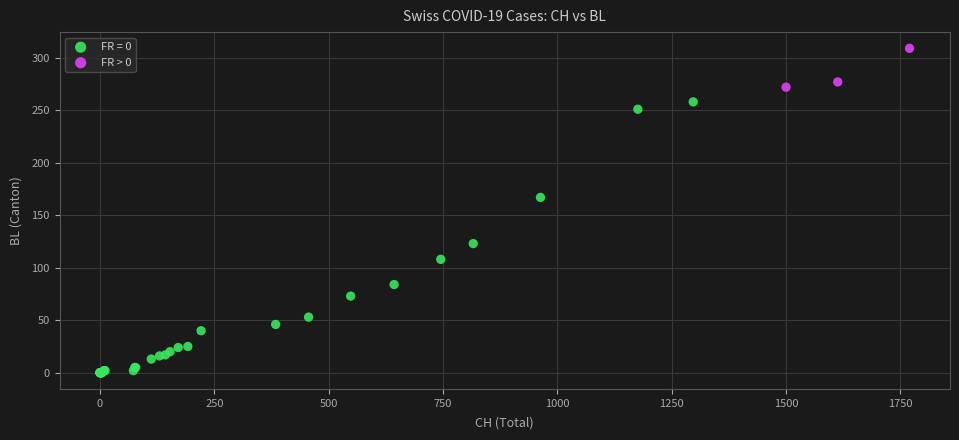

Which series reaches the maximum Y coordinate?

FR > 0